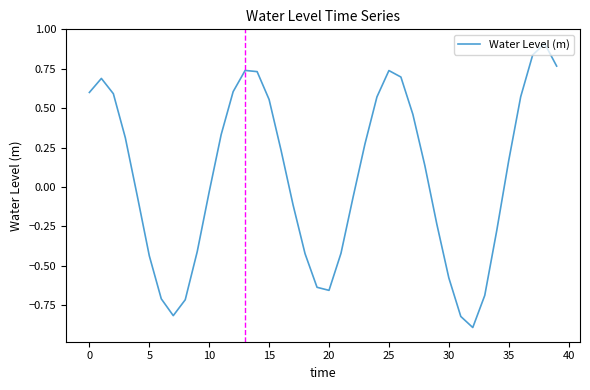

What is the difference between the maximum and minimum values?

1.8